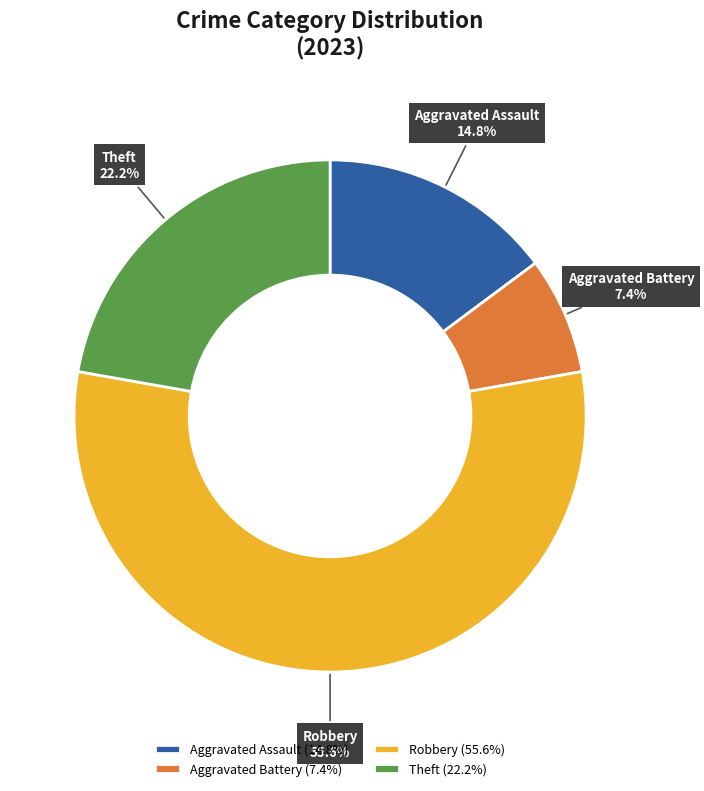

Which category has the biggest portion of the pie?

Robbery